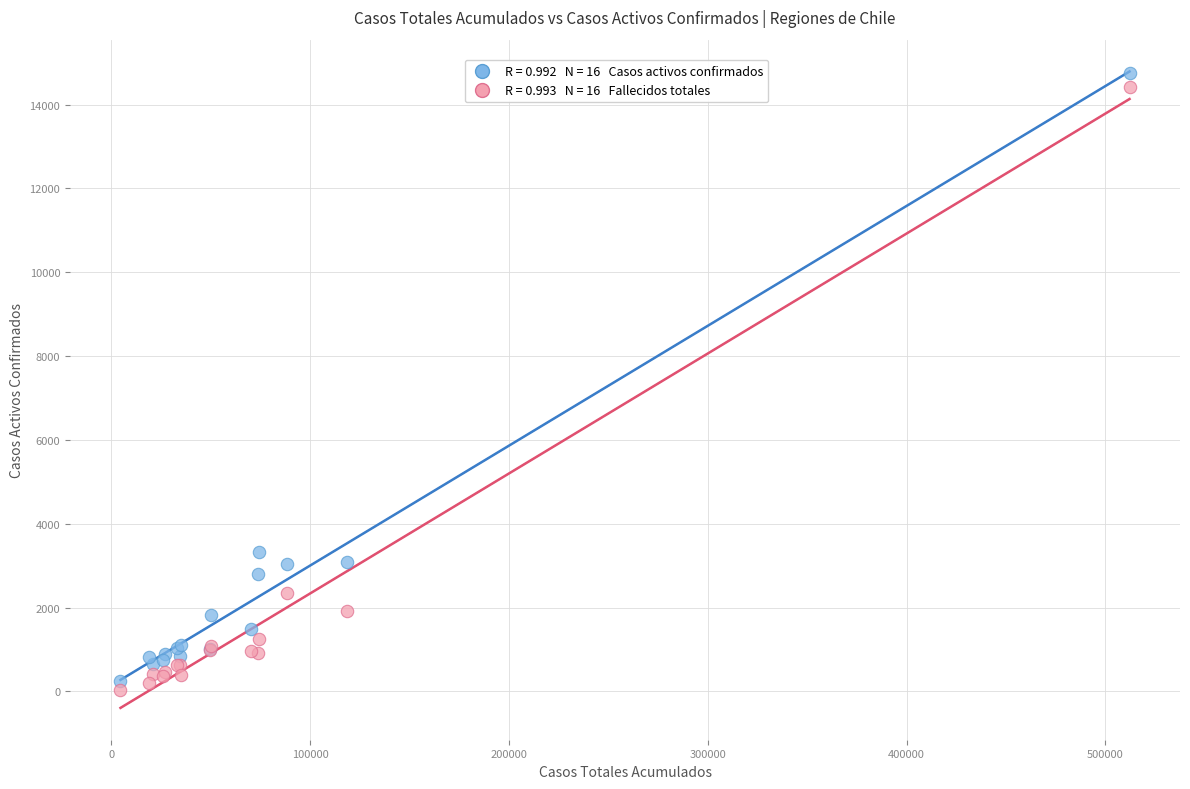

Across all series, what Y value is closest to 7389?

3317